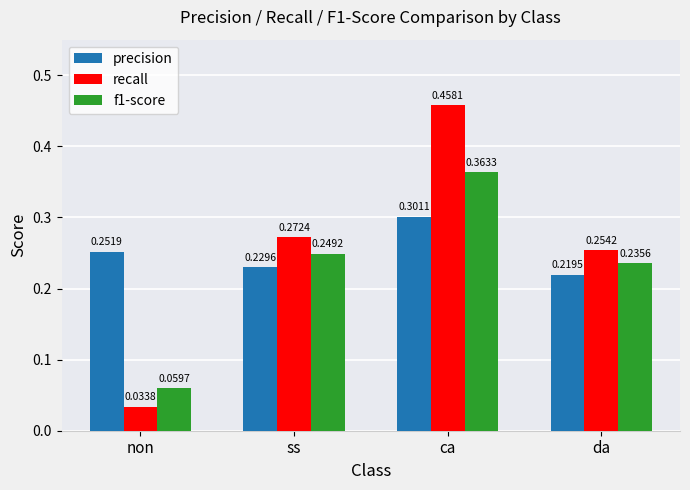

At which label is recall closest to 0?

non